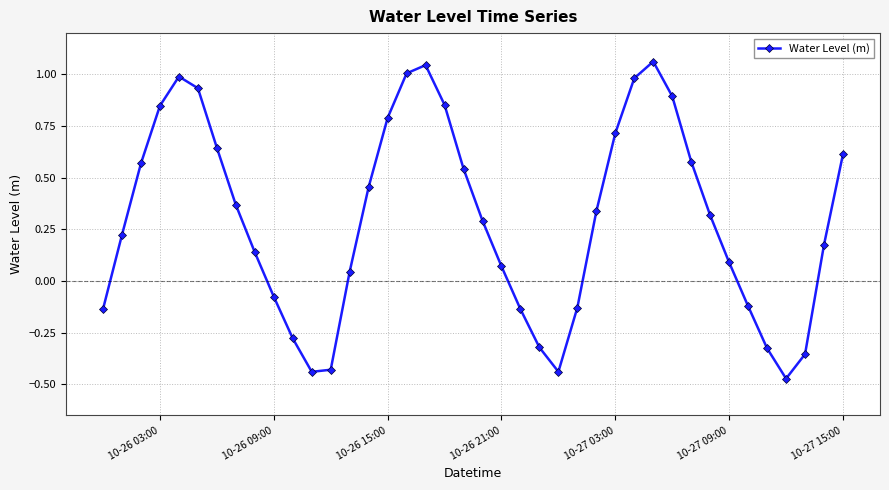

What is the sum of all values?

11.9